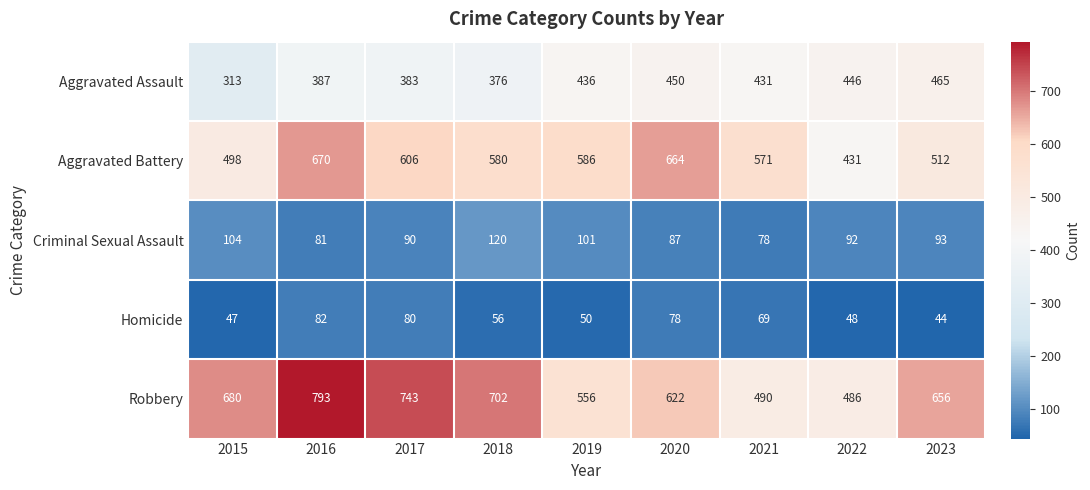

Which series has the widest spread of values?

Robbery